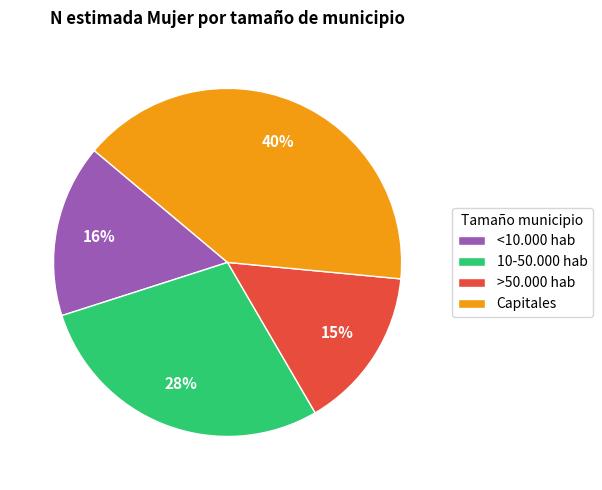

To the nearest percent, what percentage of the pie is Capitales?

40%